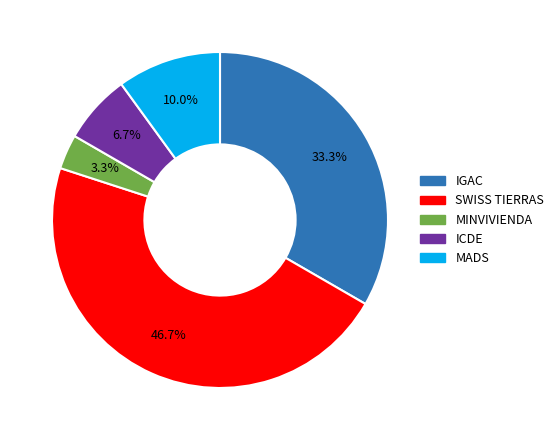

Count the number of slices in the pie.

5